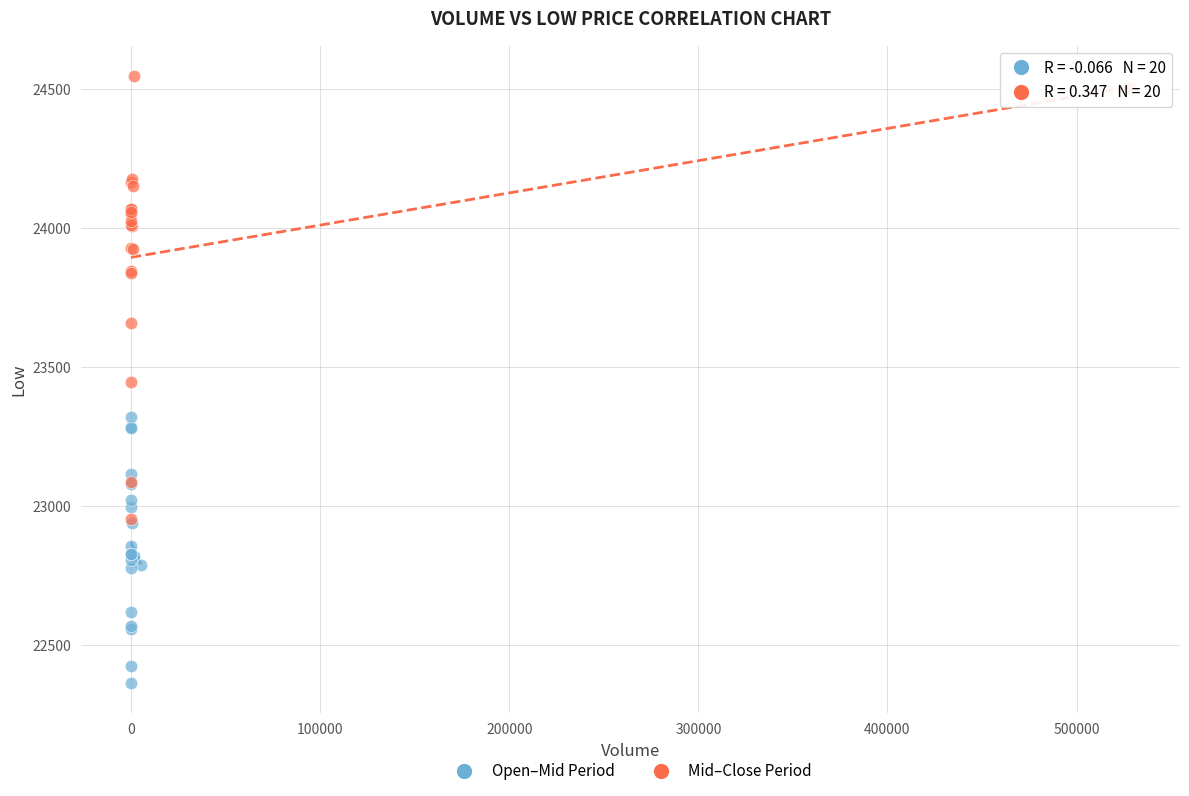

Which series contains the highest Y value?

Mid–Close Period